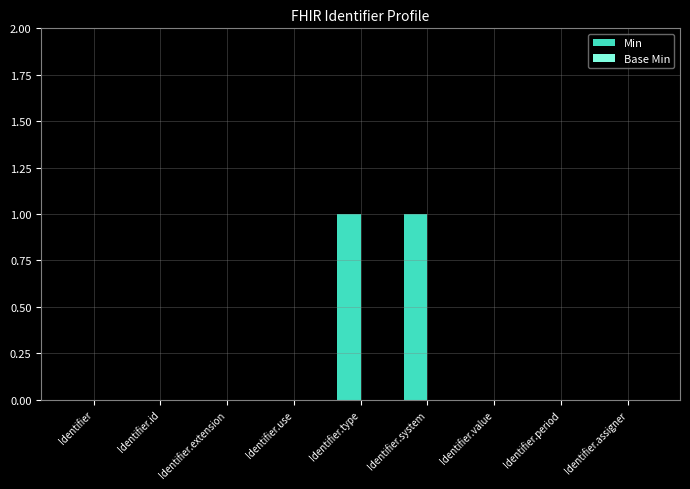

Reading left to right, what are all the values shown in this chart?

Identifier=0	Identifier.id=0	Identifier.extension=0	Identifier.use=0	Identifier.type=1	Identifier.system=1	Identifier.value=0	Identifier.period=0	Identifier.assigner=0